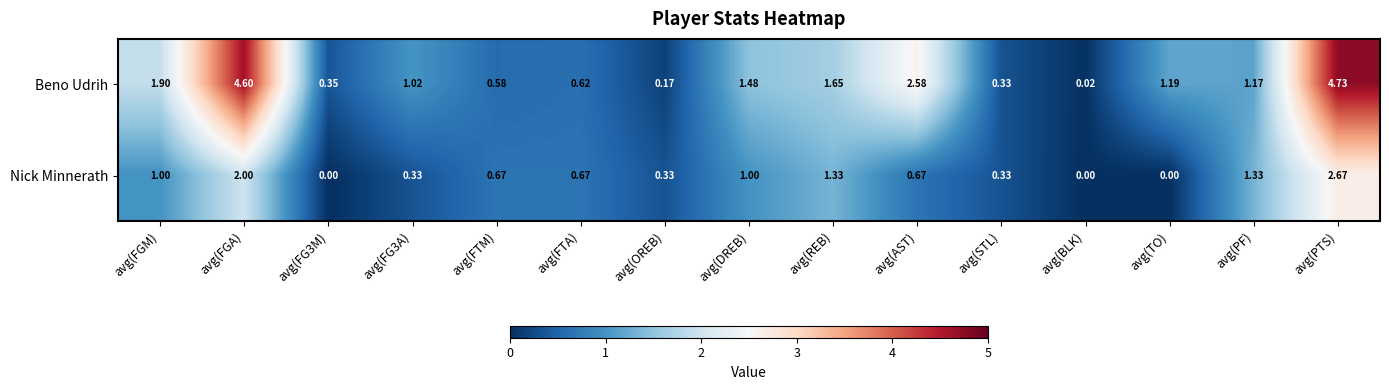

Rank the series at avg(REB) from lowest to highest value.

Nick Minnerath, Beno Udrih